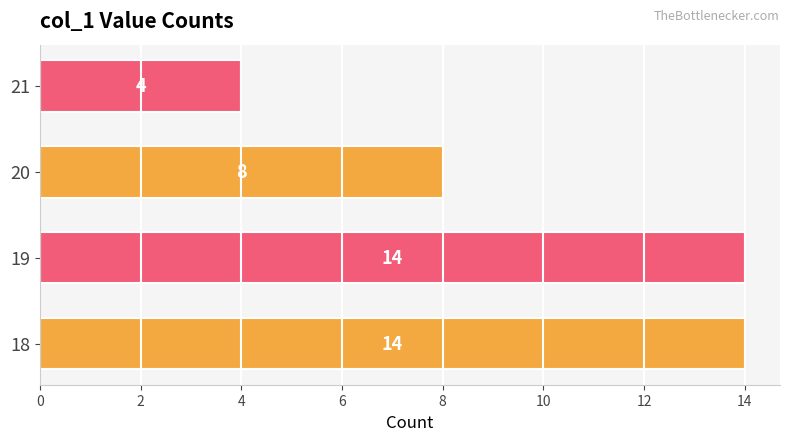

Which has a higher value, 20 or 21?

20